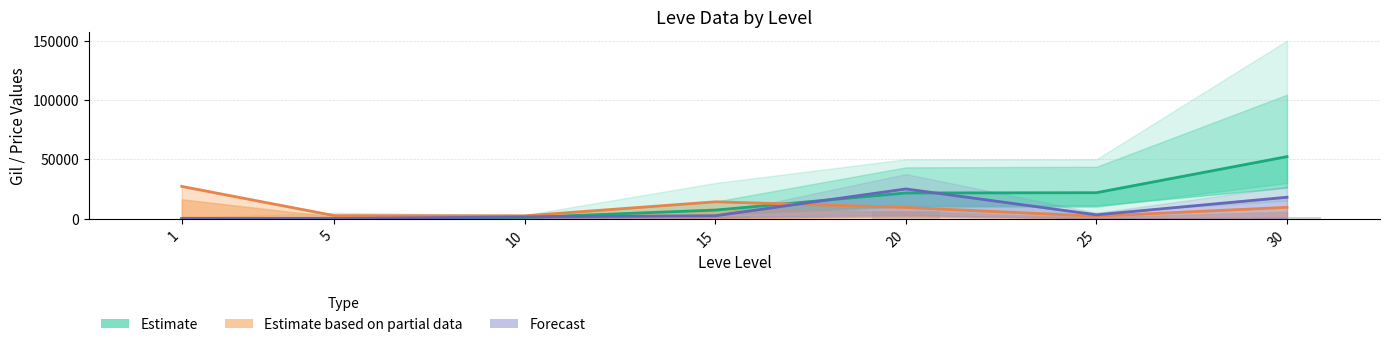

Reading left to right, list all the values displayed in this chart.

Leve Gil: 1=160	5=220	10=990	15=7170	20=21600	25=21830	30=52220
currentAveragePrice: 1=27128	5=2507	10=2342	15=14149	20=9400	25=2019	30=9500
LevePriceHQ: 1=0	5=0	10=1483	15=2374	20=25000	25=3183	30=18000
currentAveragePriceHQ: 1=0	5=0	10=500	15=2374	20=6280	25=564	30=1000